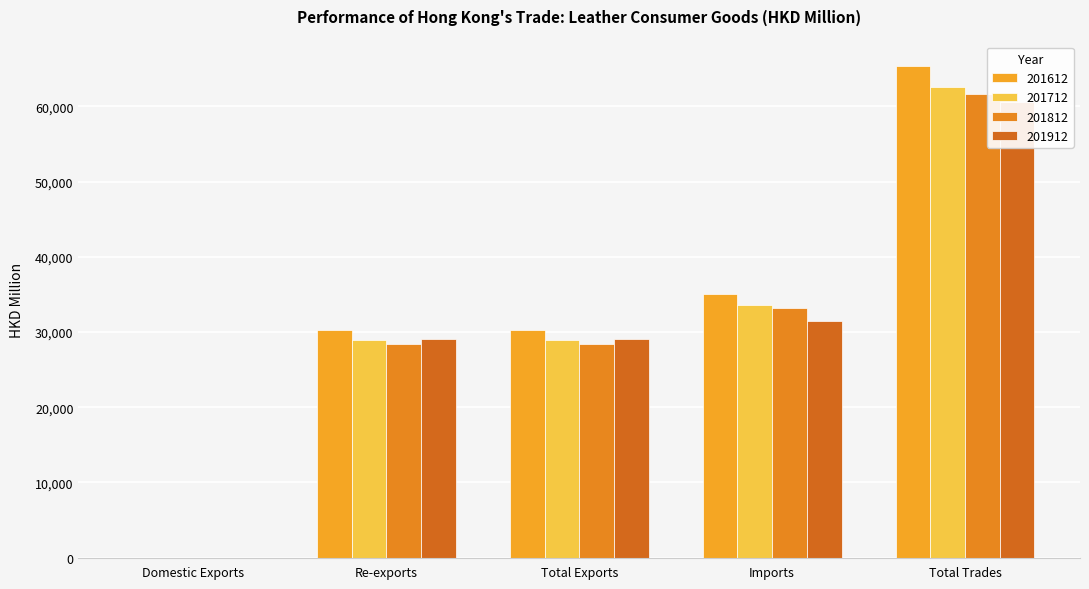

What is the value of the 201712 bar at the 1st from the left?

5.6